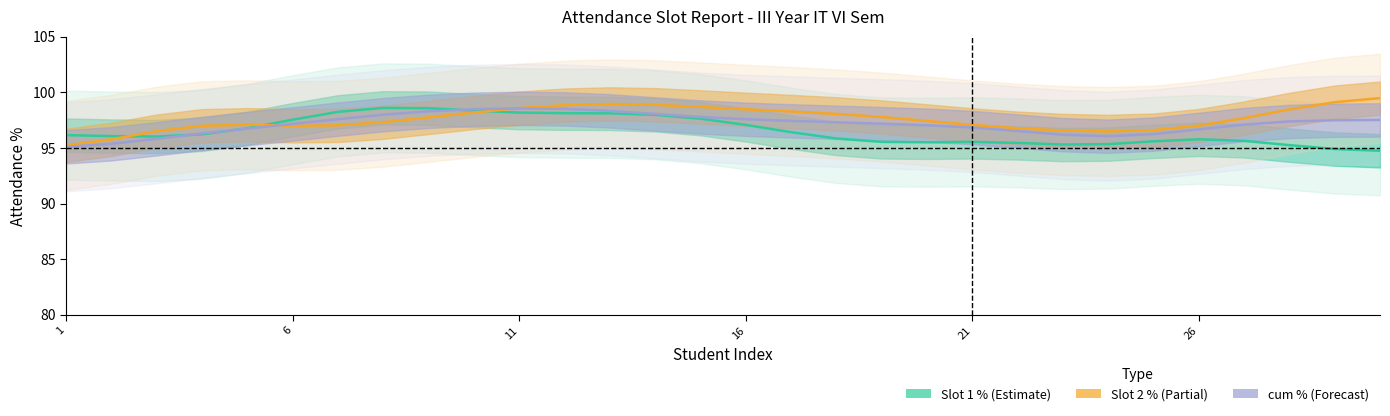

The Slot 2 % series shows 97.0 at 6. True or false?

True